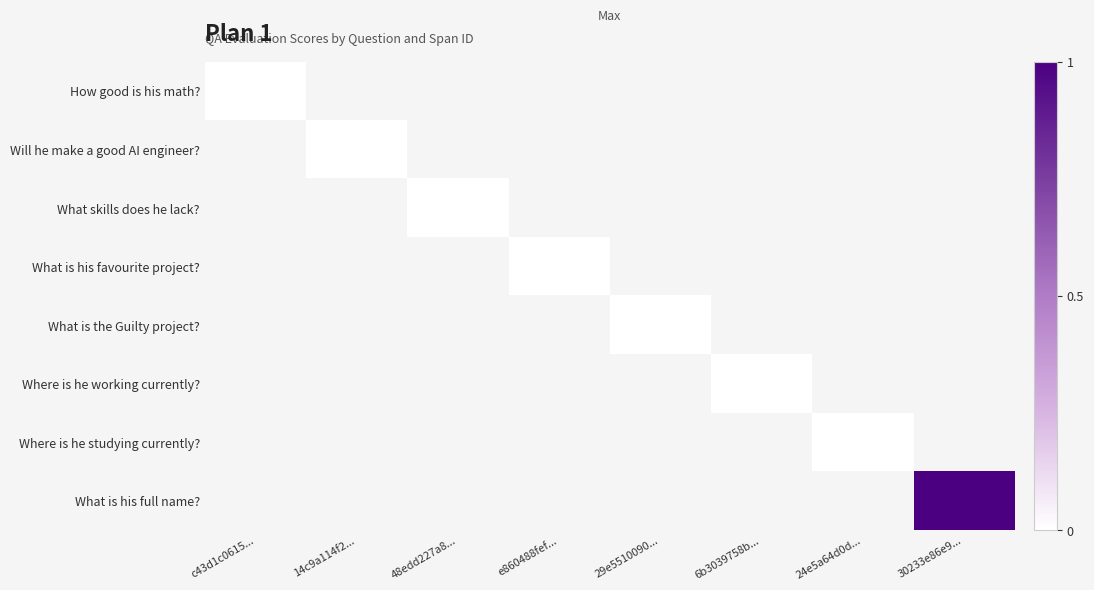

Between 29e5510090... and 48edd227a8..., which is larger?

48edd227a8...